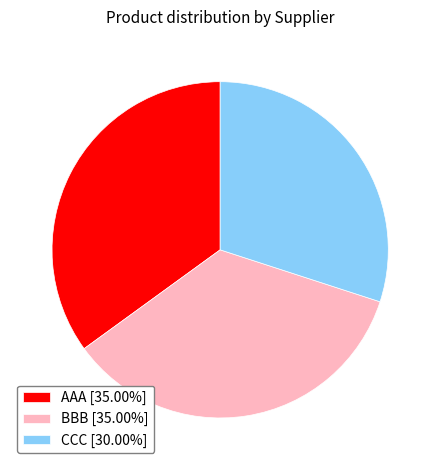

Is the sum of CCC and BBB greater than half?

Yes